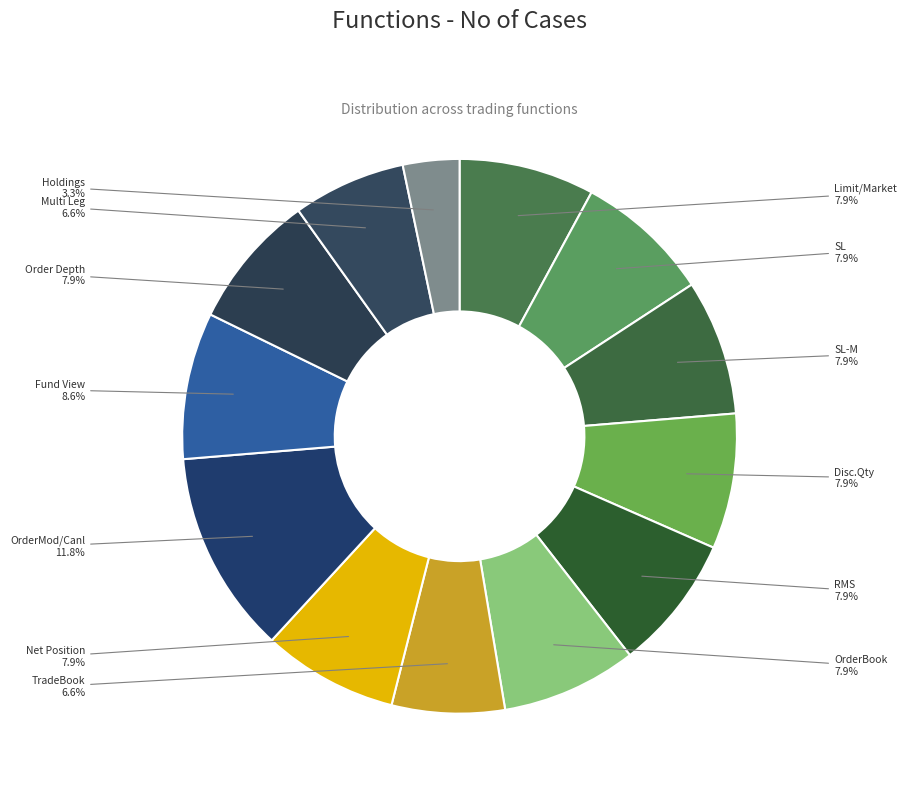

Count the number of slices in the pie.

13